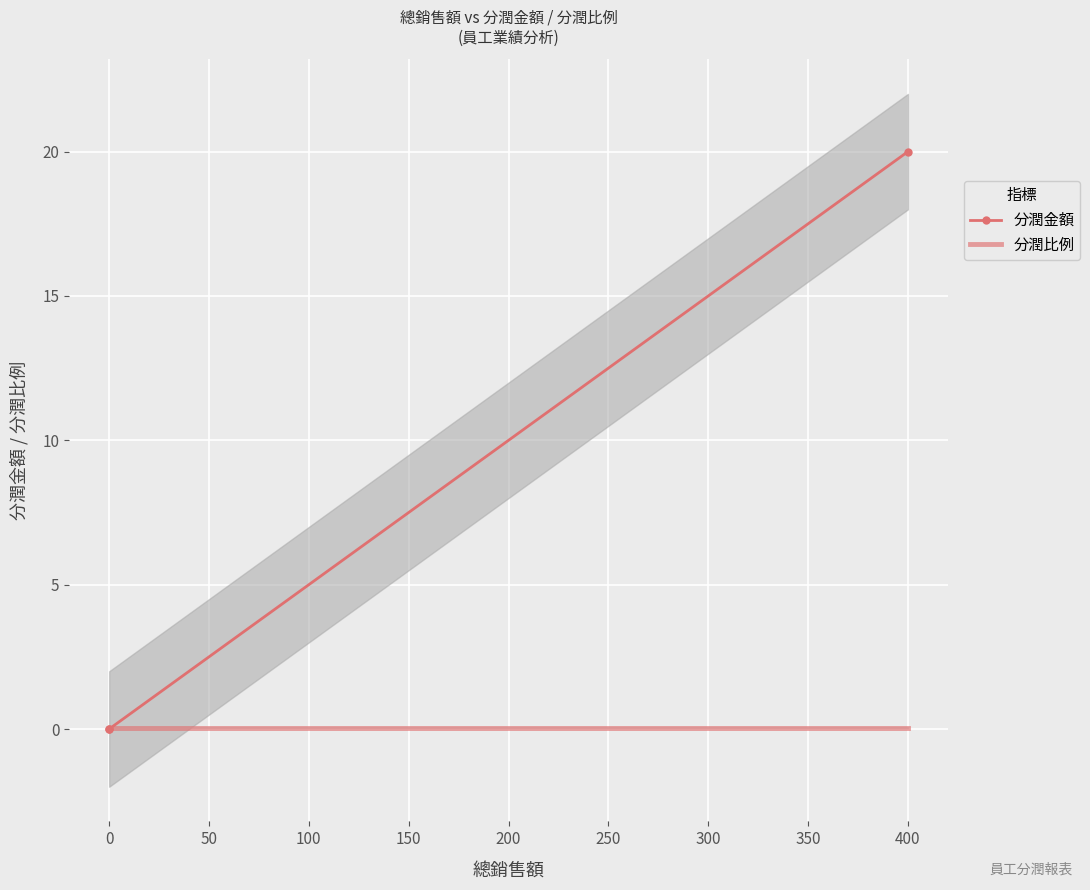

How many distinct data groups are displayed?

2